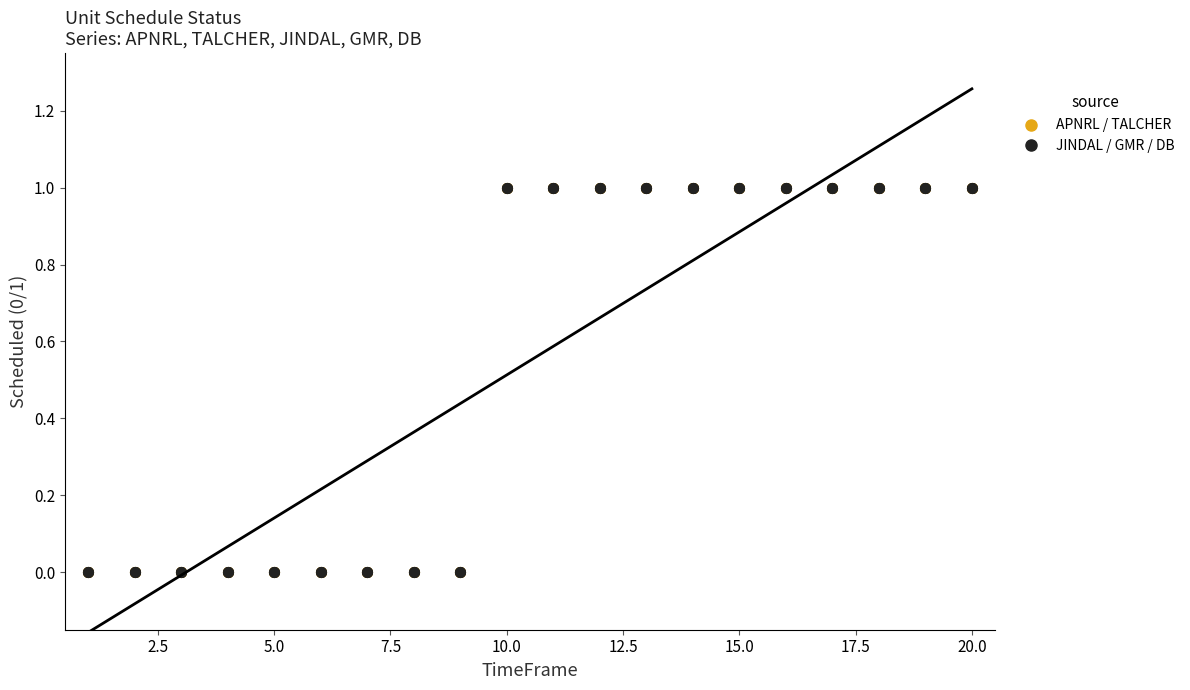

Which has a higher value, 0.0 or 19?

19